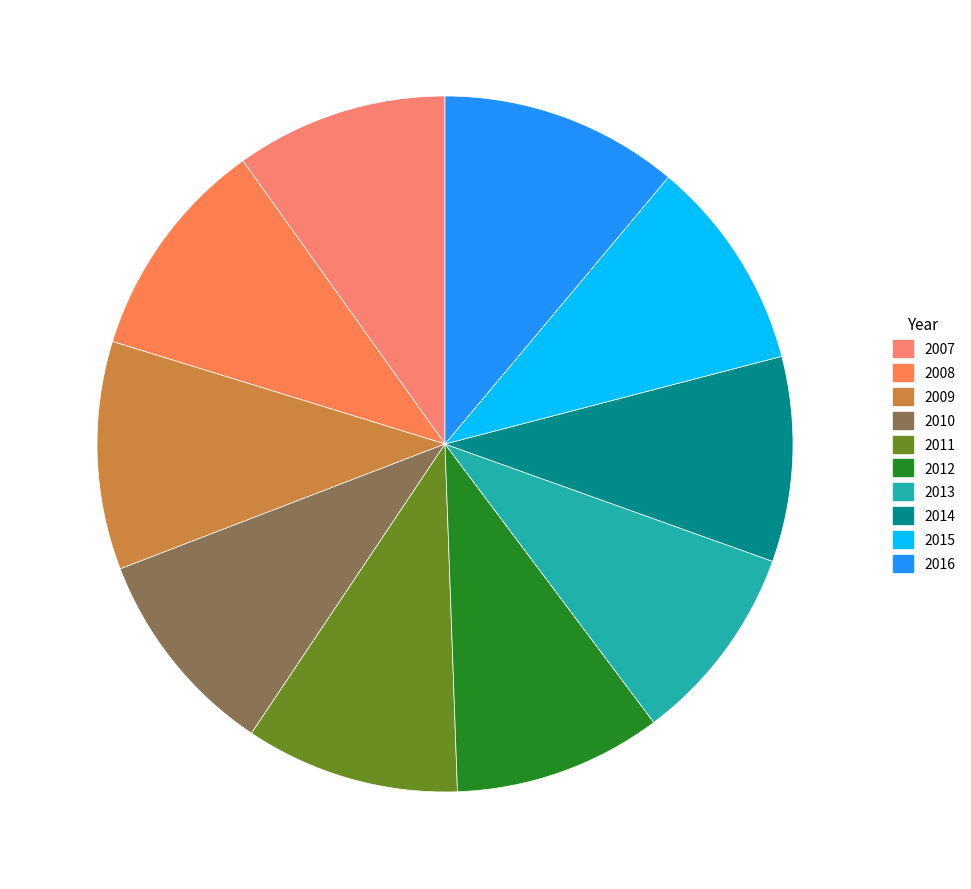

How many segments does this pie chart have?

10